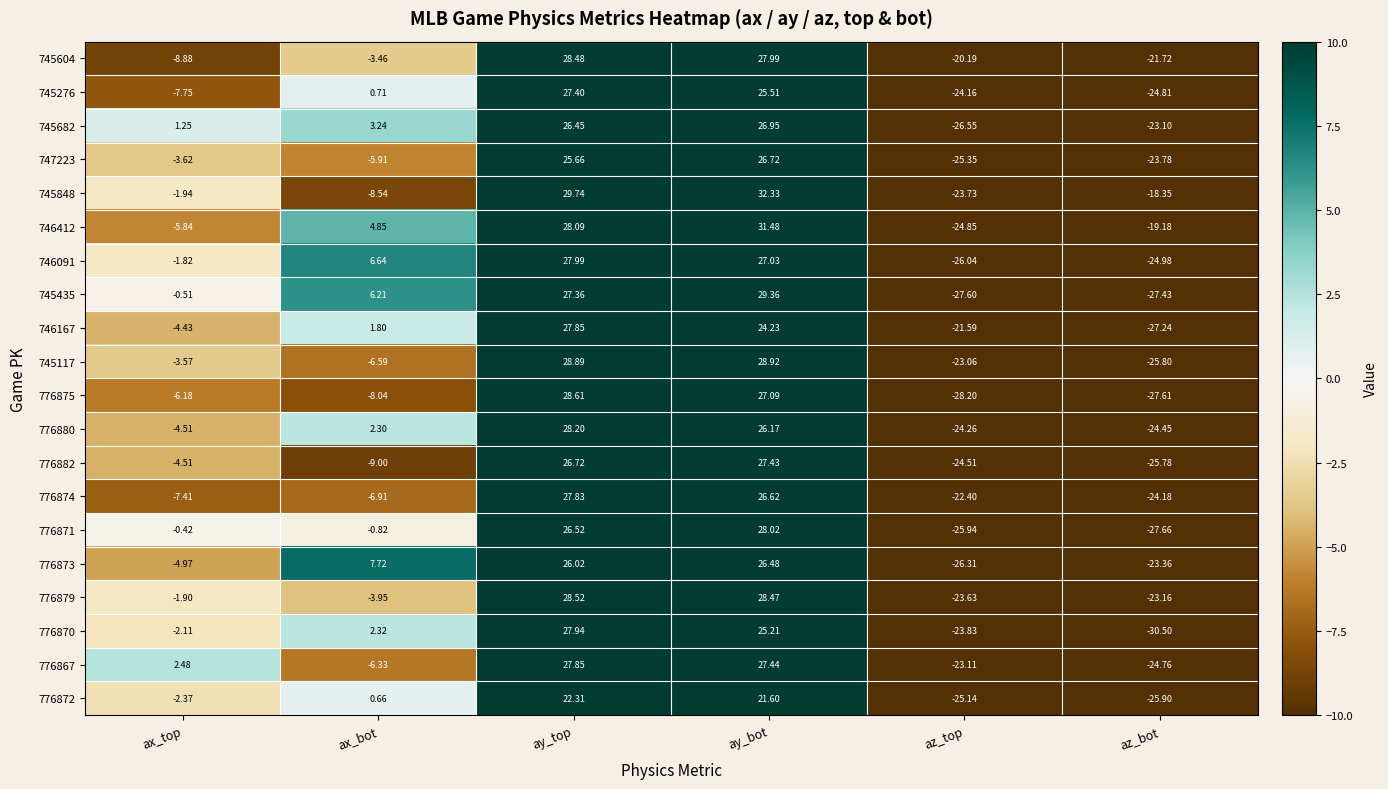

At which label is 776880 closest to 1?

ax_bot